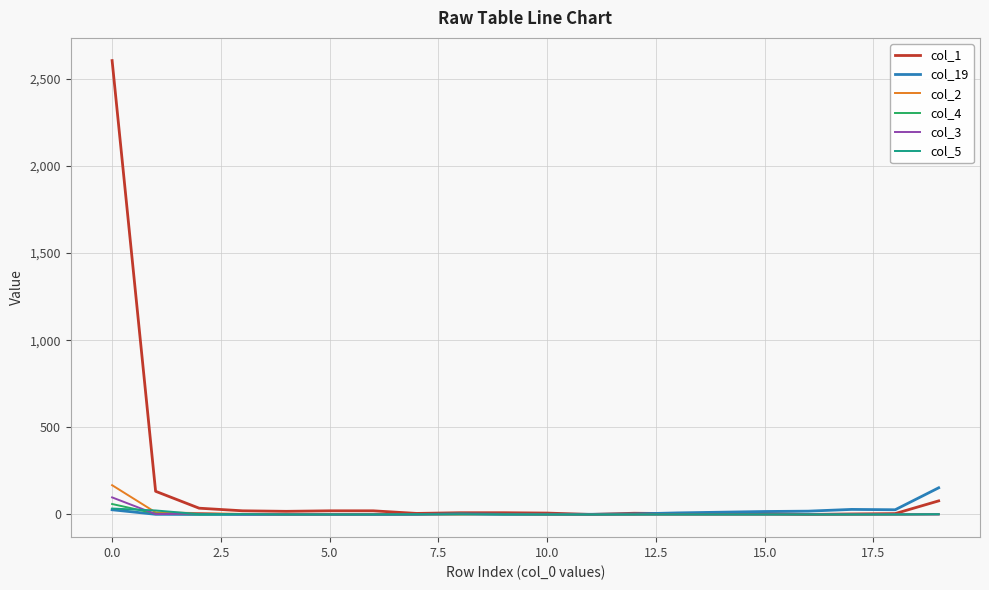

Which series has the largest total across all categories?

col_1